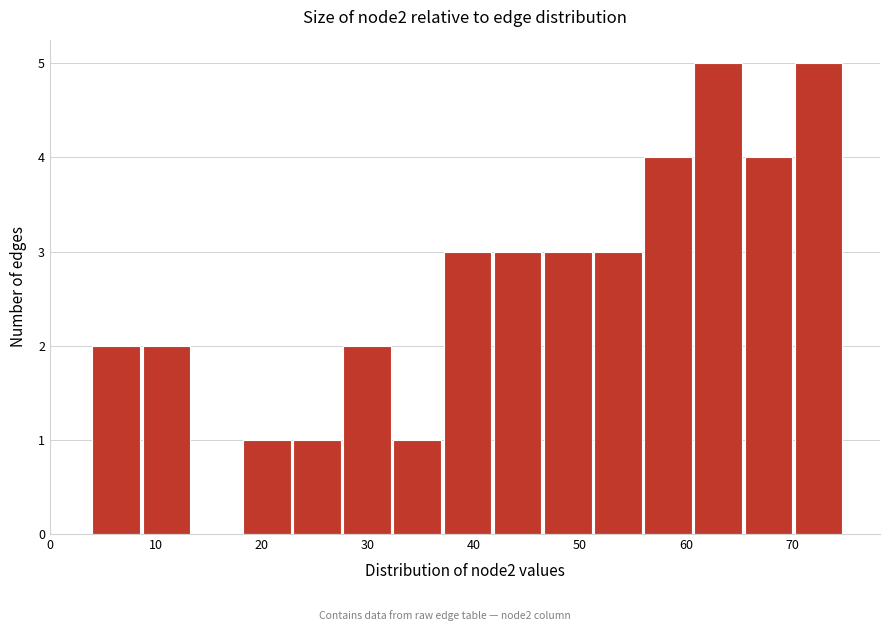

Reading left to right, list every bar in this chart as the range it spans on the x-axis followed by its height. Neither the bar edges nor the heights are printed on the chart, so give them approximately, as read against the axes.

4 to 9: 2
9 to 13: 2
13 to 18: 0
18 to 23: 1
23 to 28: 1
28 to 32: 2
32 to 37: 1
37 to 42: 3
42 to 47: 3
47 to 51: 3
51 to 56: 3
56 to 61: 4
61 to 66: 5
66 to 70: 4
70 to 75: 5